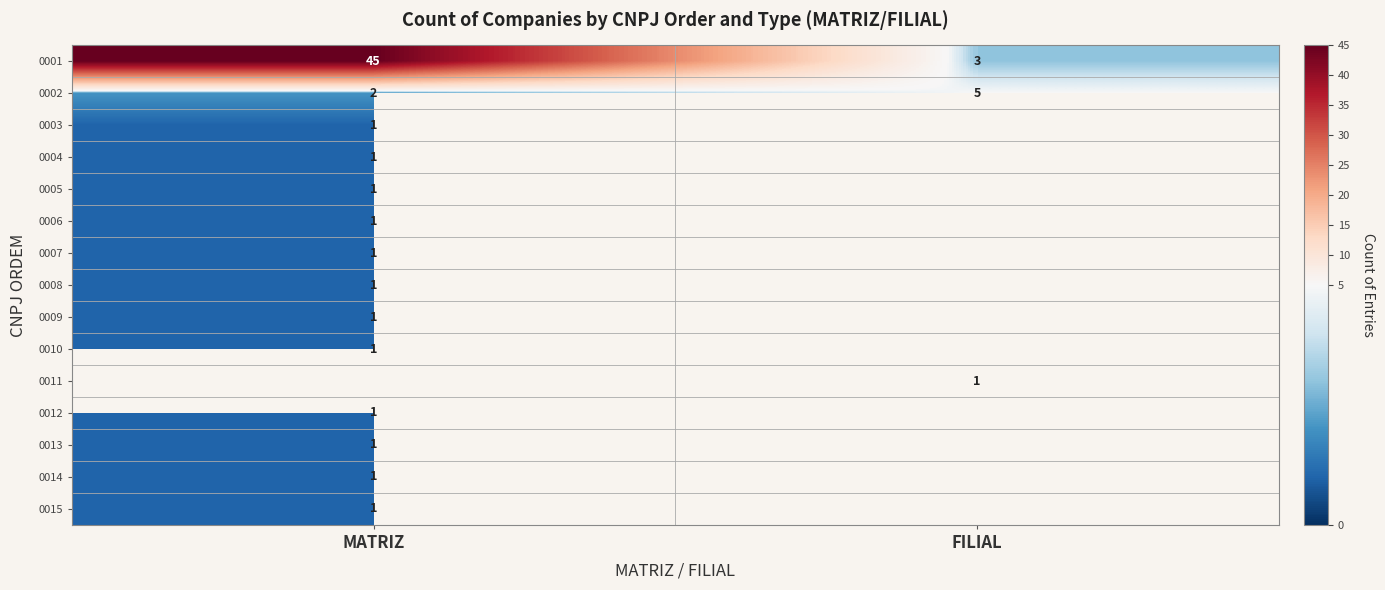

At which category does the chart reach its minimum across all series?

MATRIZ